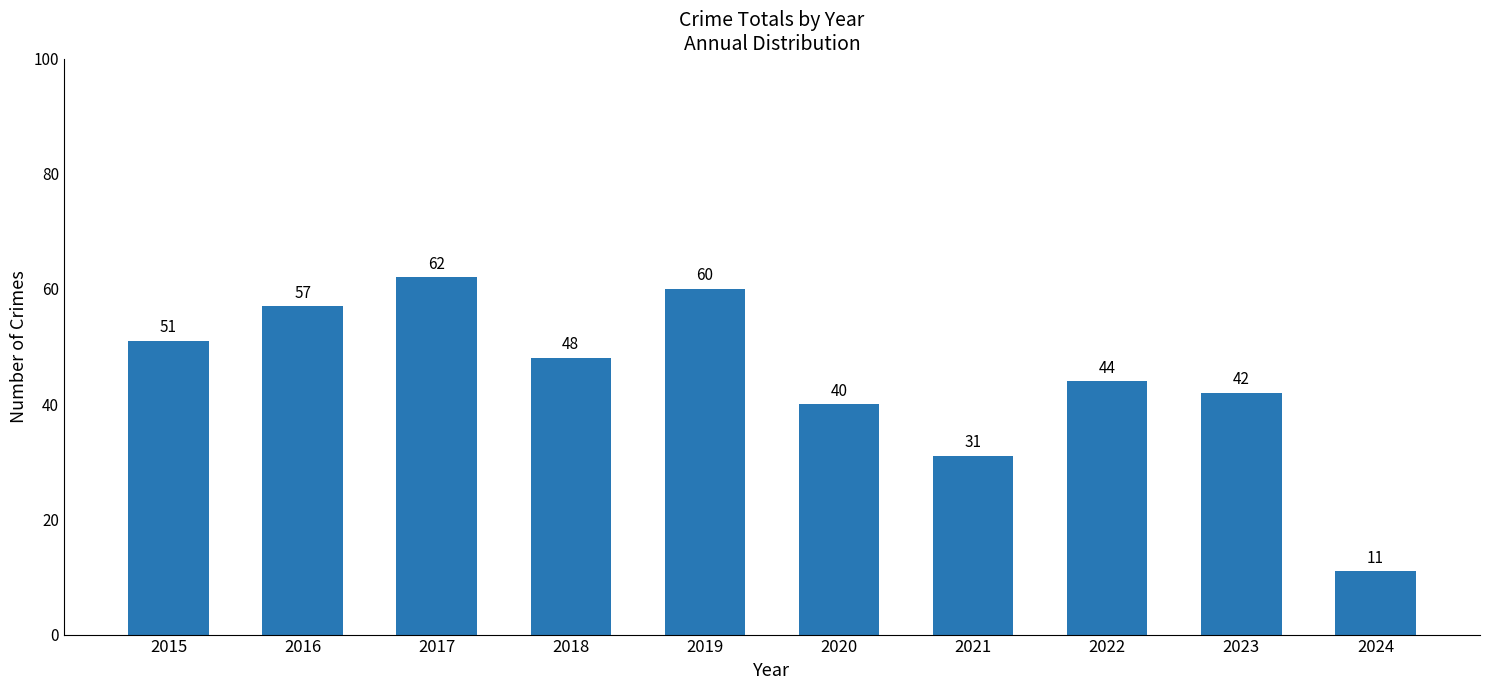

How many series are shown in this chart?

1